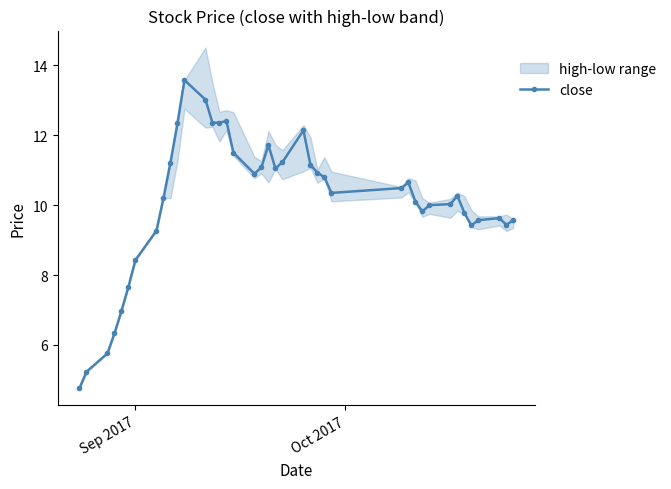

What is the highest value of the close series?

13.6